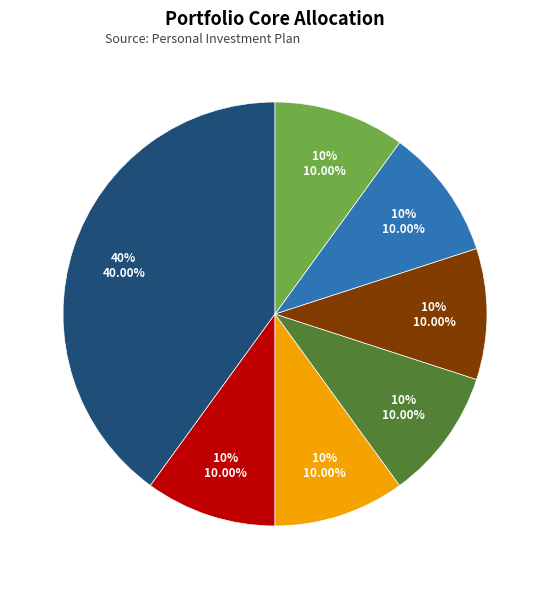

To the nearest percent, what is the difference between the largest and smallest slice percentages?

30%